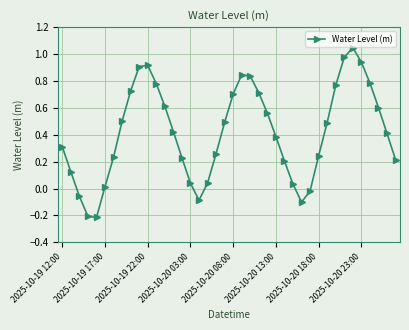

How many interior local peaks (higher than both neighbors) does the data have?

3